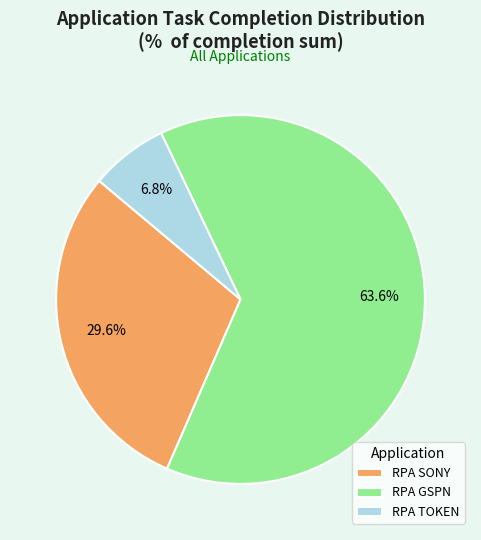

Which category has the biggest portion of the pie?

RPA GSPN